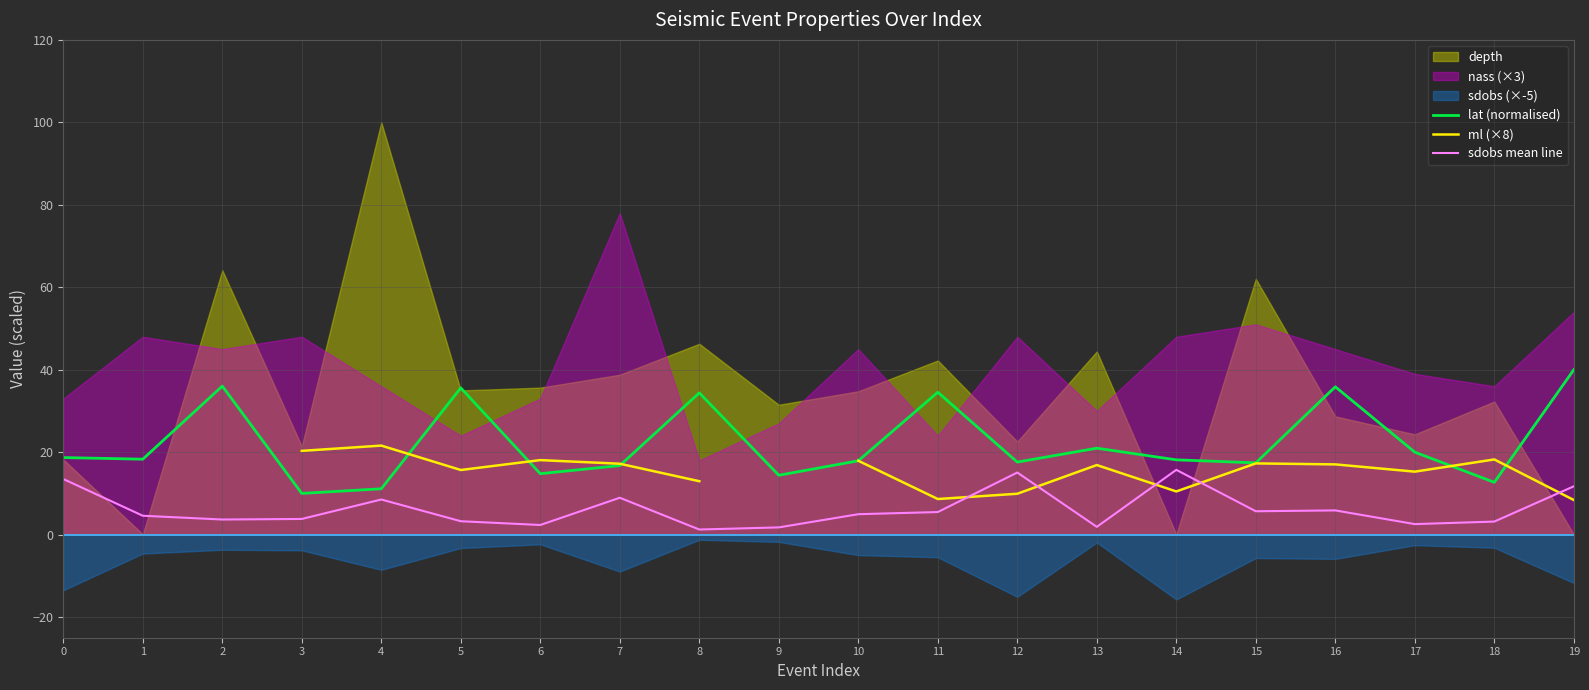

Count the number of categories in the chart.

20